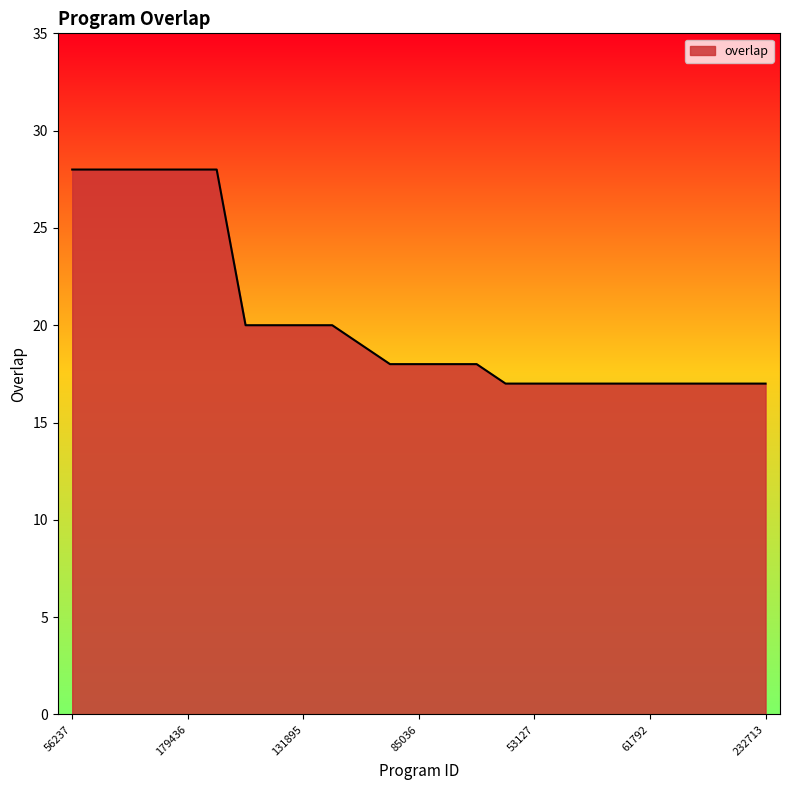

What is the sum of all values?

509